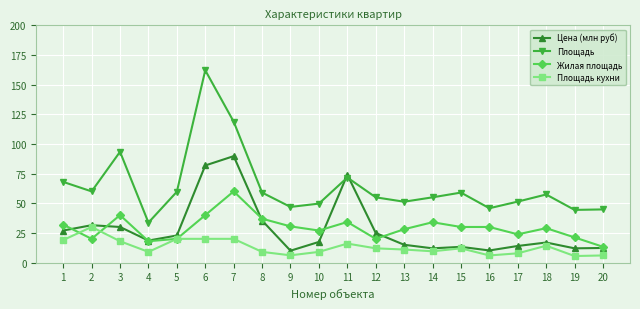

At which category does Площадь reach its first local peak?

3